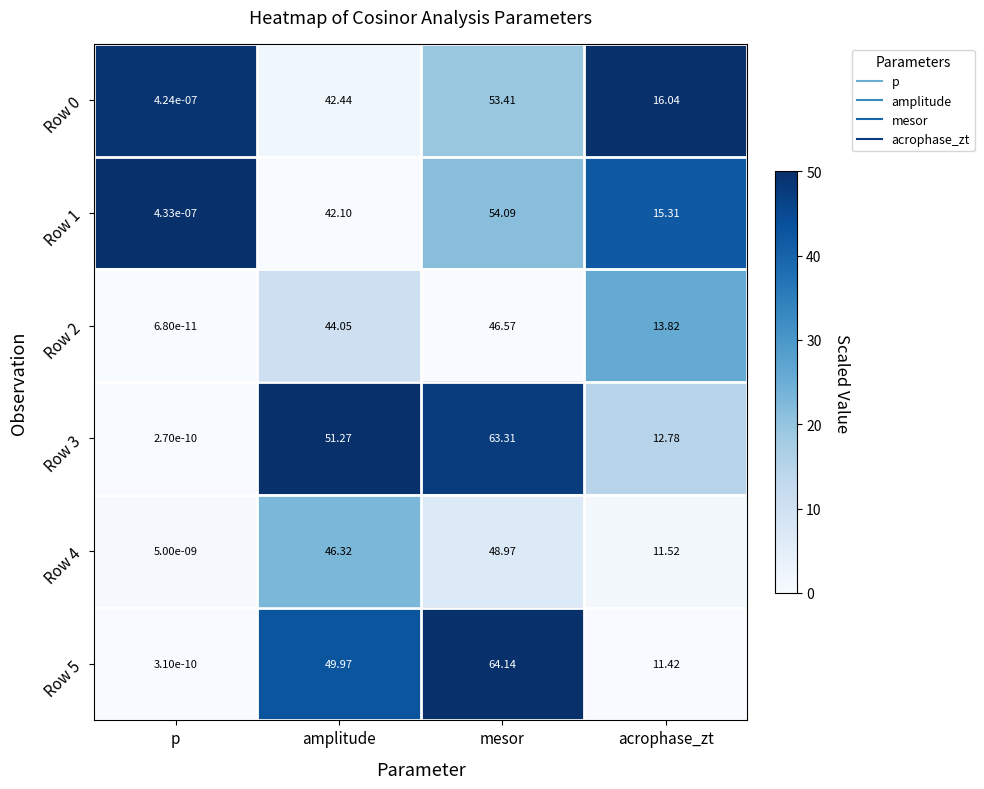

Which category has the highest value in the Row 0 series?

mesor